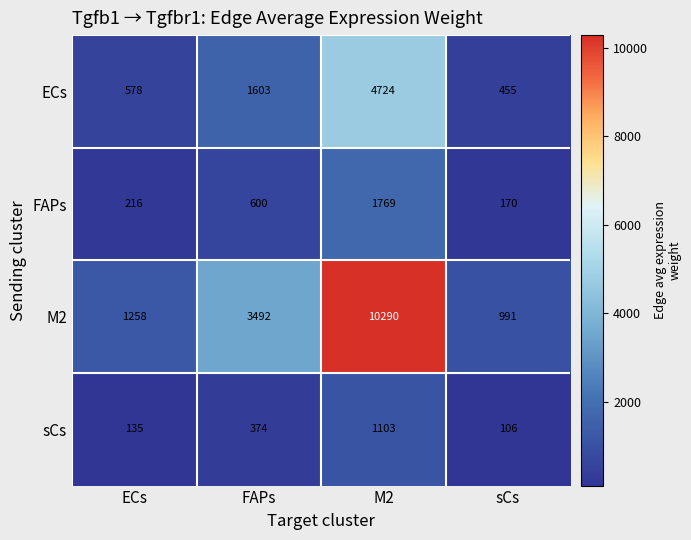

Reading right to left, transcribe all the data shown in this chart.

ECs: 455	4724	1603	578
FAPs: 170	1769	600	216
M2: 991	10290	3492	1258
sCs: 106	1103	374	135